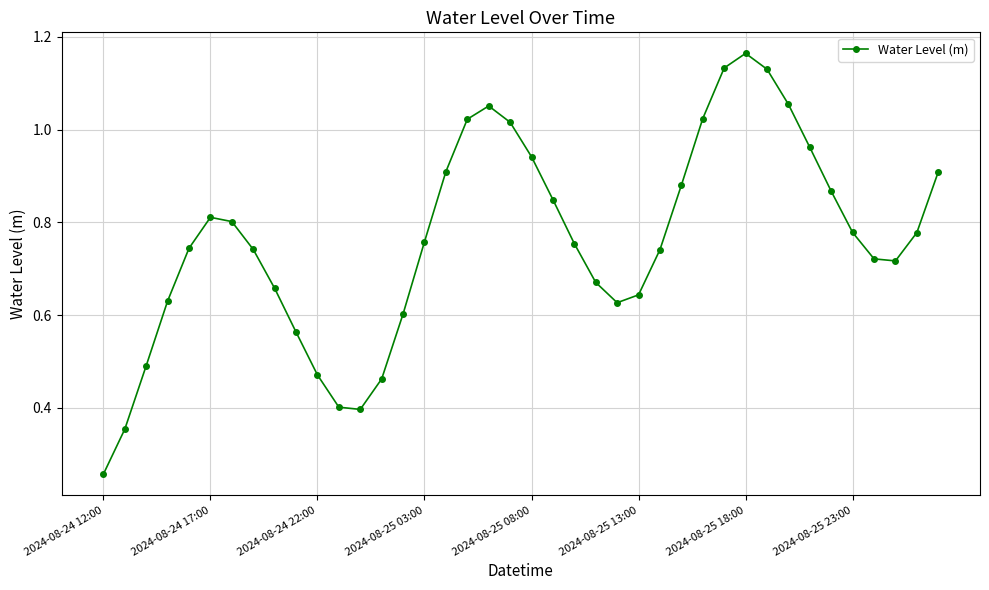

True or false: there are more than 2 points higher than both neighbors.

True